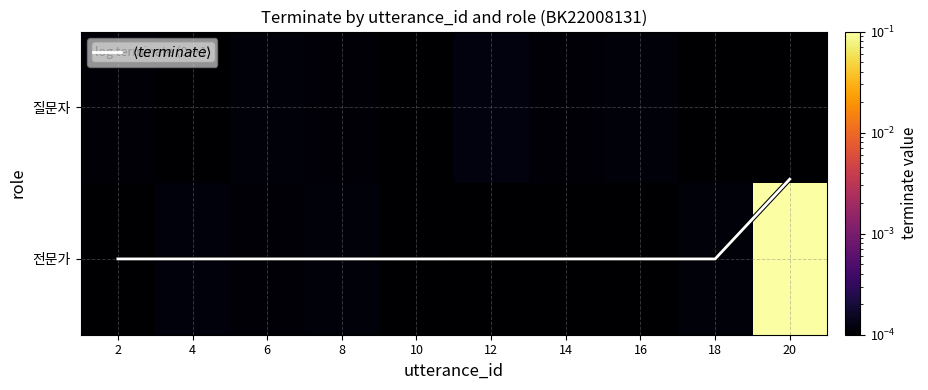

Which series has the largest range (max minus min)?

$\langle terminate \rangle$